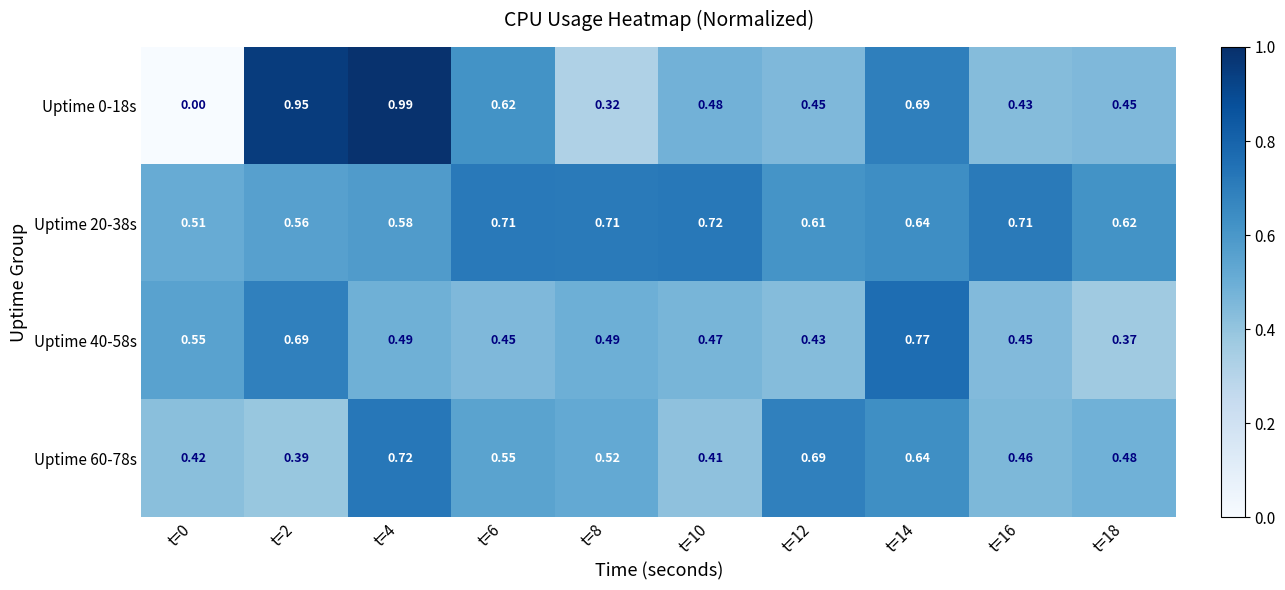

Reading left to right, list all the values displayed in this chart.

Uptime 0-18s: t=0=0.0	t=2=0.9	t=4=1.0	t=6=0.6	t=8=0.3	t=10=0.5	t=12=0.5	t=14=0.7	t=16=0.4	t=18=0.5
Uptime 20-38s: t=0=0.5	t=2=0.6	t=4=0.6	t=6=0.7	t=8=0.7	t=10=0.7	t=12=0.6	t=14=0.6	t=16=0.7	t=18=0.6
Uptime 40-58s: t=0=0.6	t=2=0.7	t=4=0.5	t=6=0.5	t=8=0.5	t=10=0.5	t=12=0.4	t=14=0.8	t=16=0.5	t=18=0.4
Uptime 60-78s: t=0=0.4	t=2=0.4	t=4=0.7	t=6=0.6	t=8=0.5	t=10=0.4	t=12=0.7	t=14=0.6	t=16=0.5	t=18=0.5